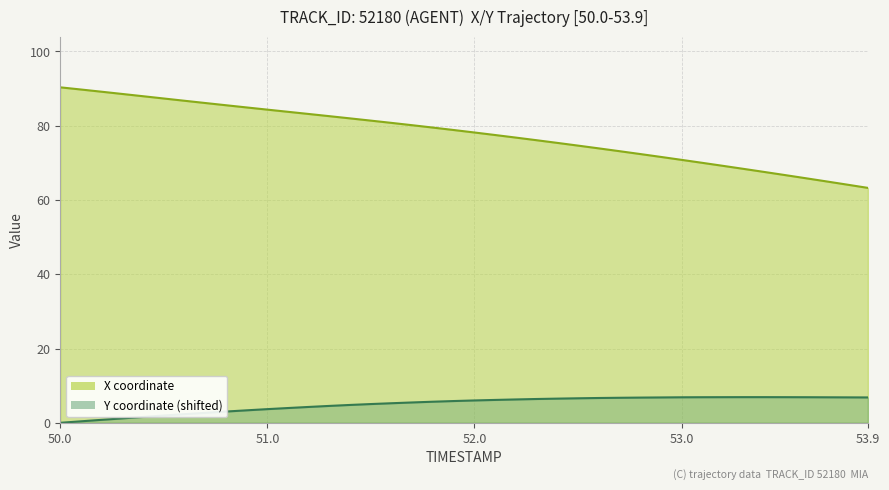

True or false: X and Y intersect in this chart.

False